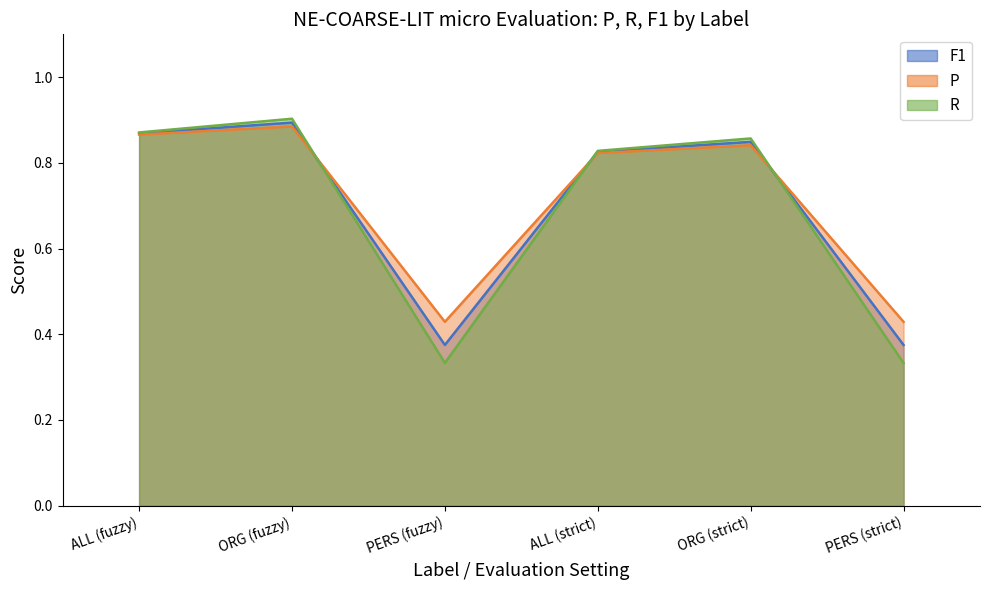

Count the F1 values in the range 0 to 1.

6